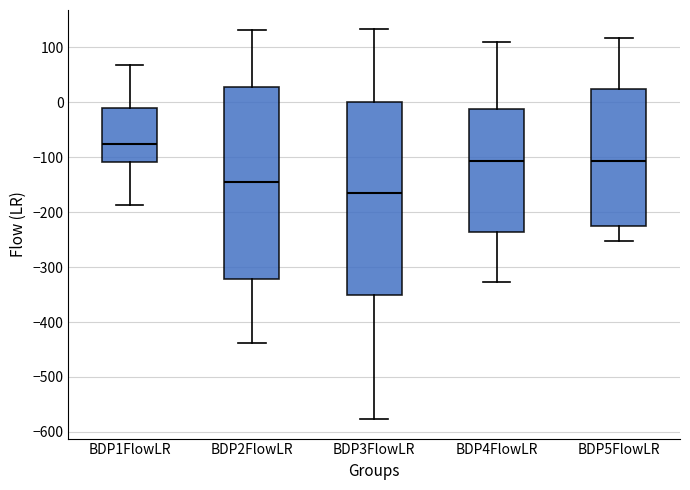

Which box has the highest median line?

BDP1FlowLR